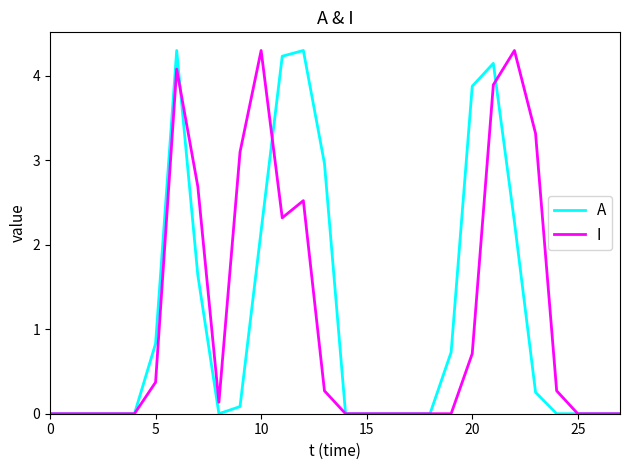

Where is A nearest to the value 2?

10